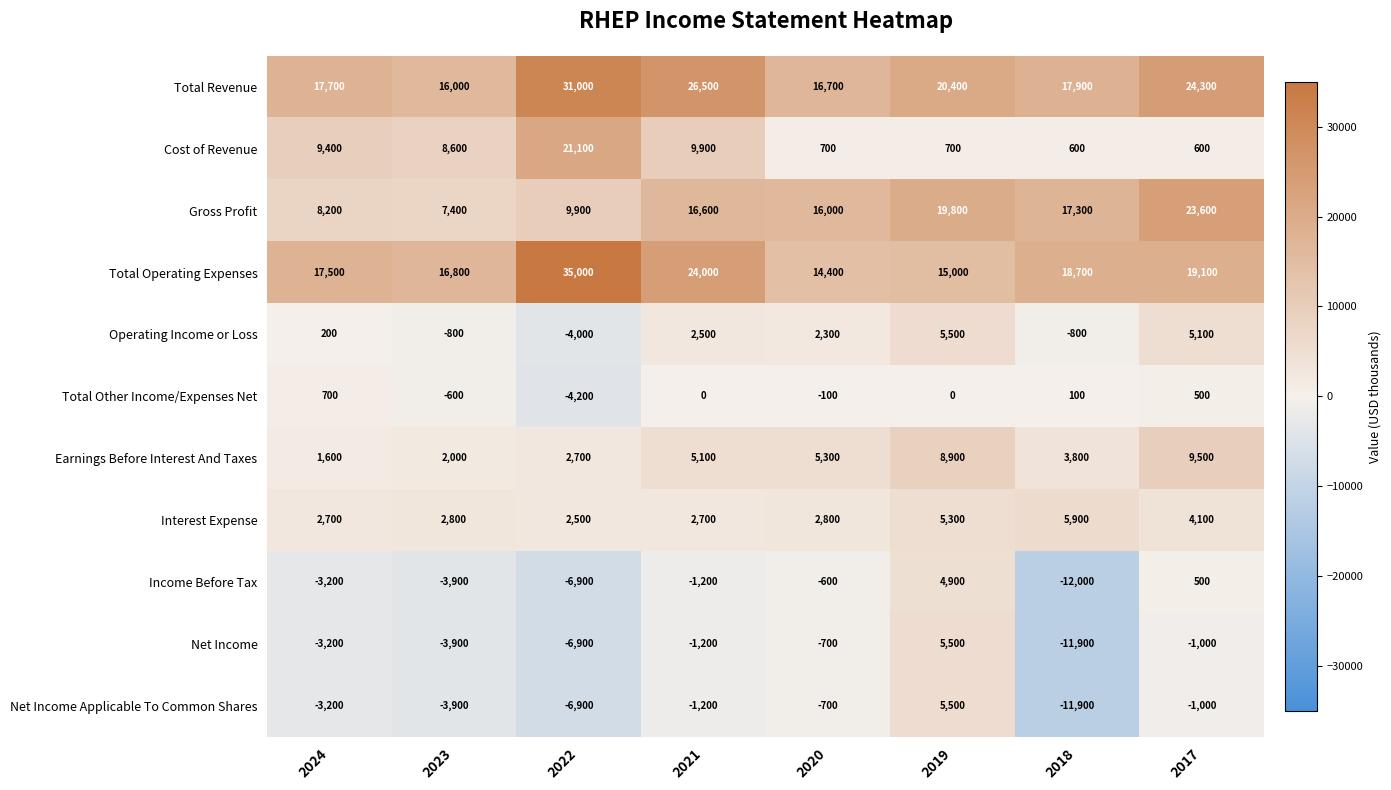

How many series are shown in this chart?

11